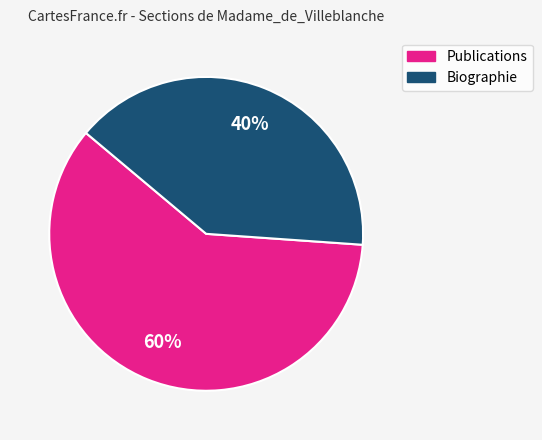

Which slice is the smallest?

Biographie